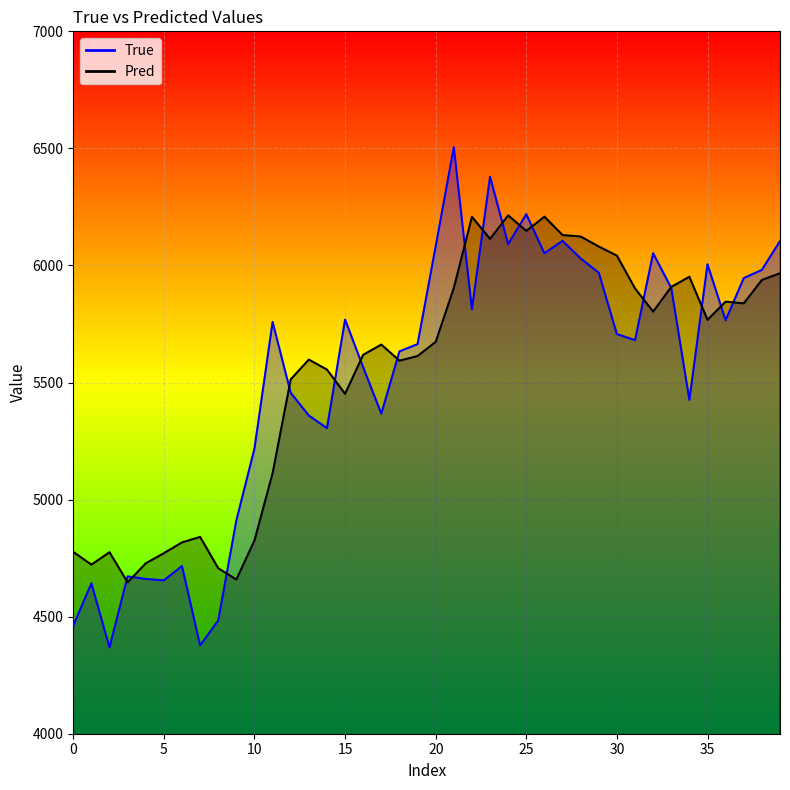

True or false: True_line and Pred_line intersect in this chart.

True